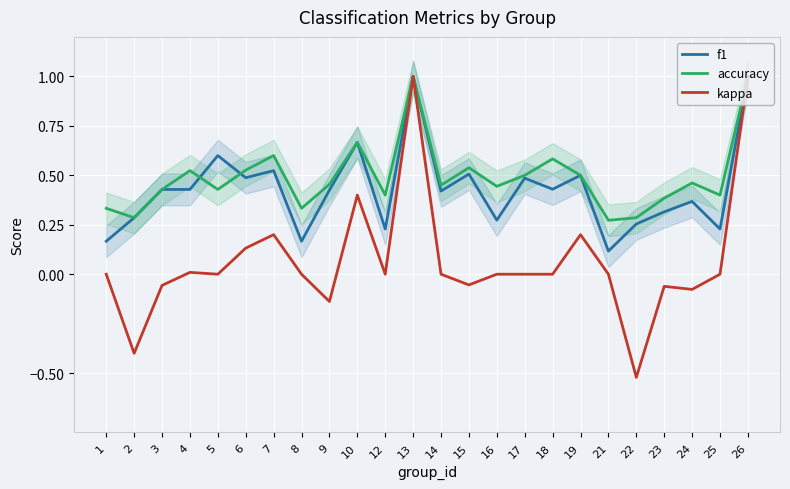

What is the total value across all series at 3?

0.8